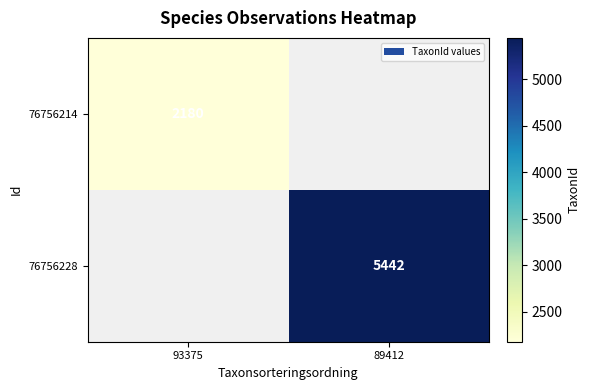

Is the value of 76756214 at 93375 greater than the value of 76756228 at 89412?

No